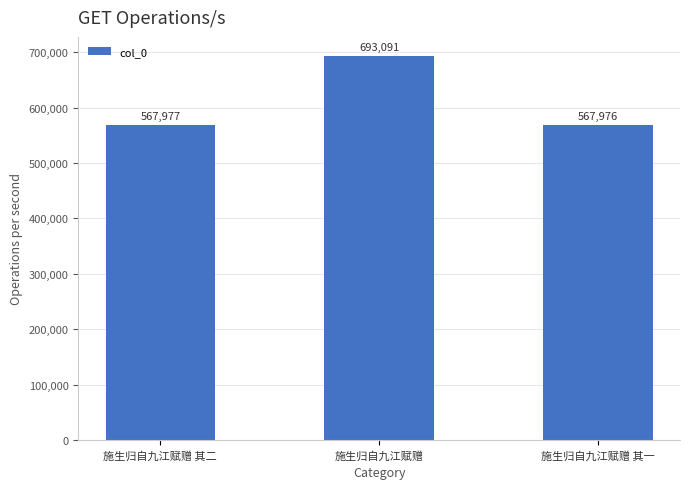

What is the difference between the maximum and minimum values?

125115